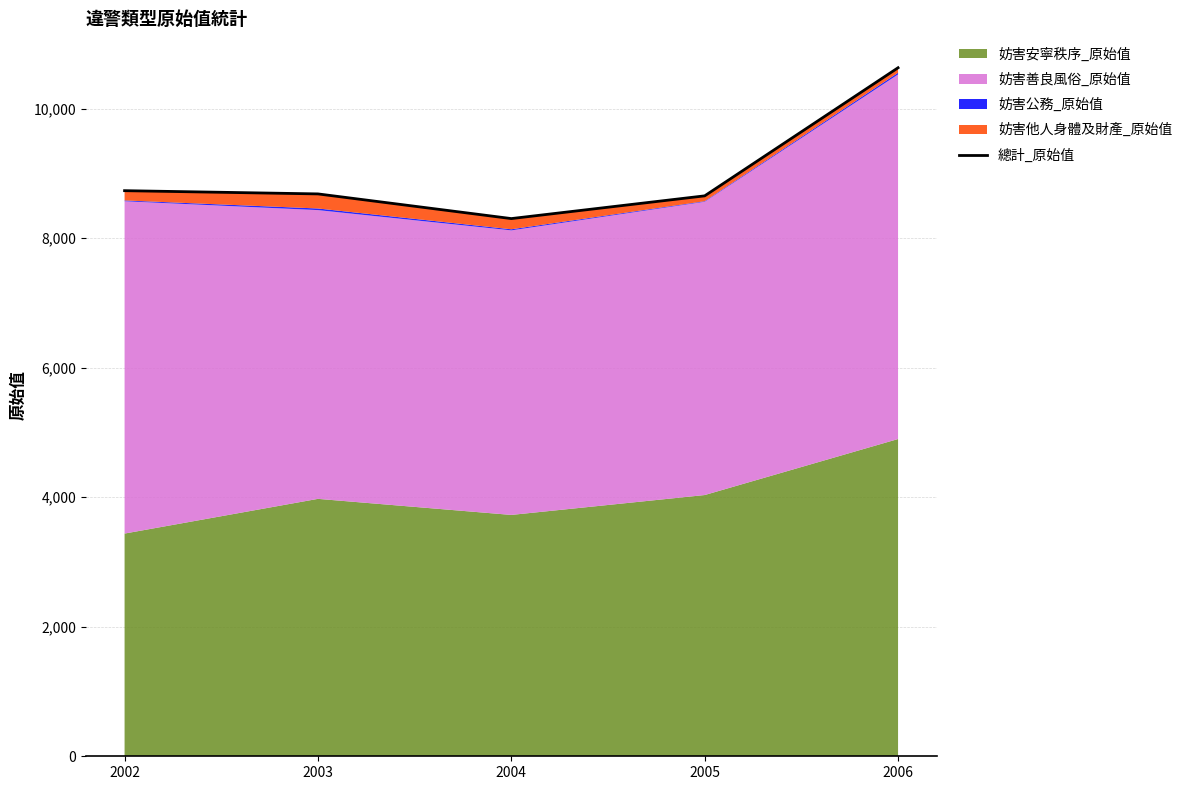

What is the ratio of the value at 2004 to the value at 2002?

1.0